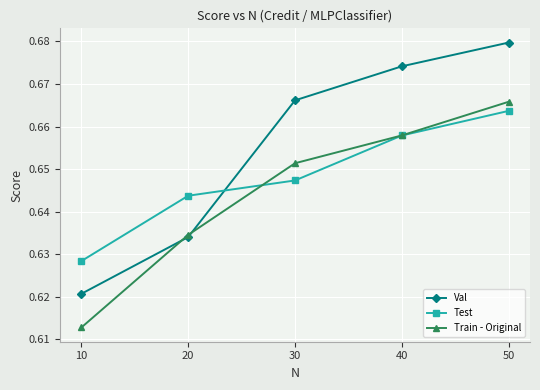

Rank the series by their maximum value, from lowest to highest.

Test, Train - Original, Val